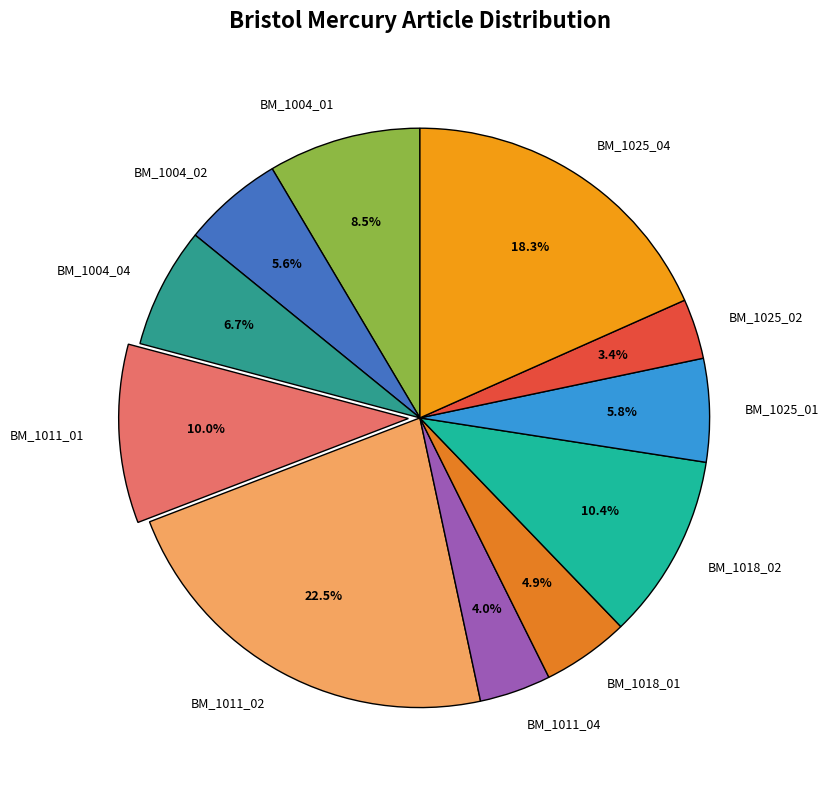

Between BM_1004_04 and BM_1025_04, which is larger?

BM_1025_04